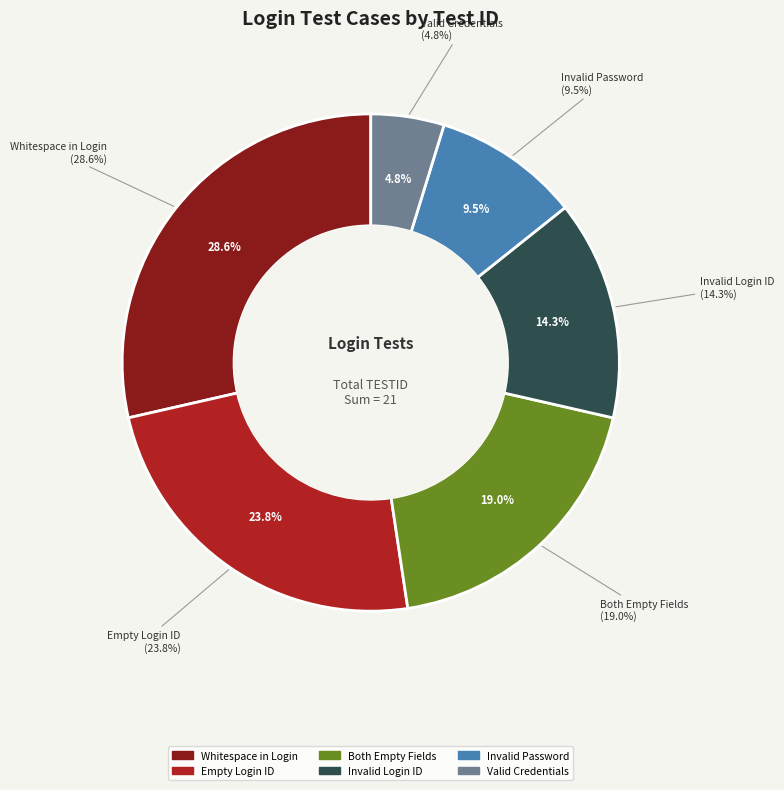

Approximately how many times larger is the value at To Verify Login with empty Login ID compared to To Verify Login with invalid Password?

2.5